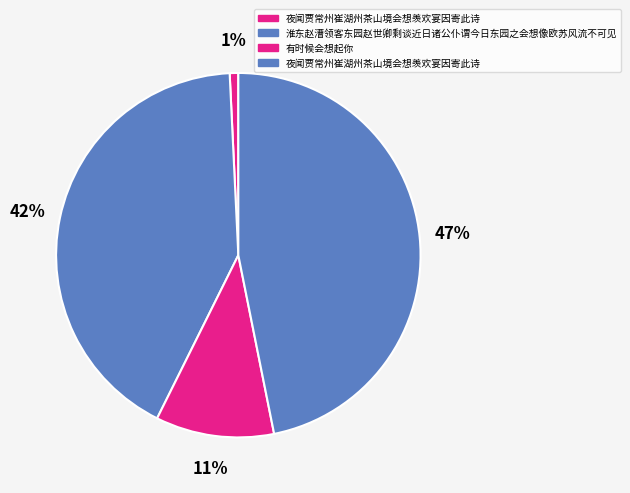

To the nearest percent, what is the difference between the largest and smallest slice percentages?

46%